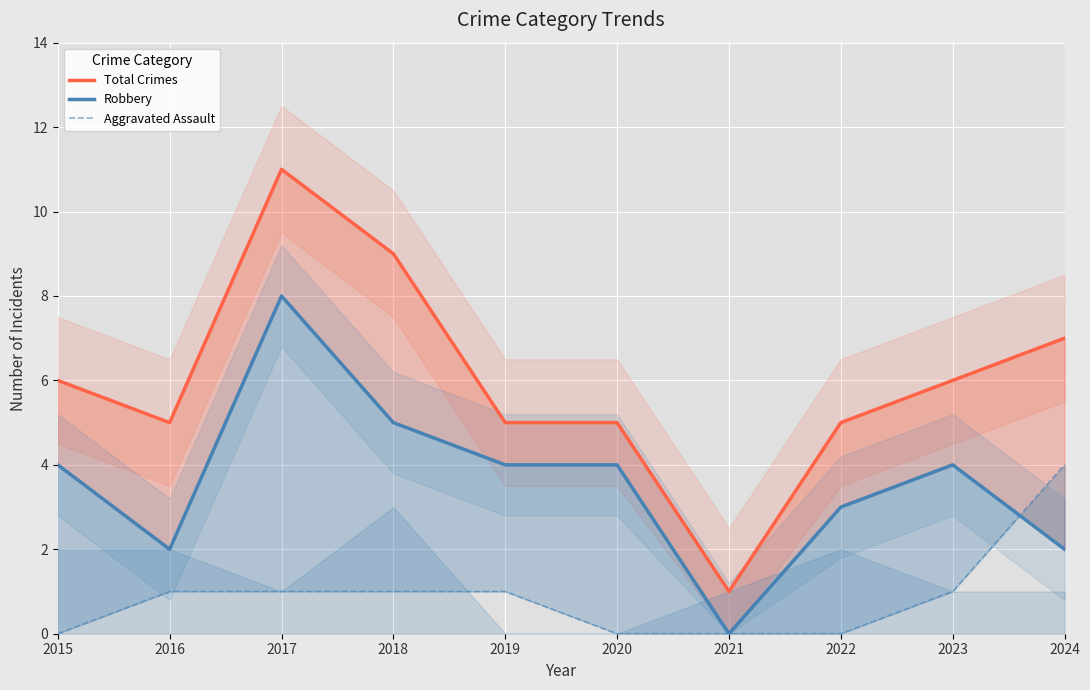

Reading left to right, what are all the values shown in this chart?

Total Crimes: 6	5	11	9	5	5	1	5	6	7
Robbery: 4	2	8	5	4	4	0	3	4	2
Aggravated Assault: 0	1	1	1	1	0	0	0	1	4